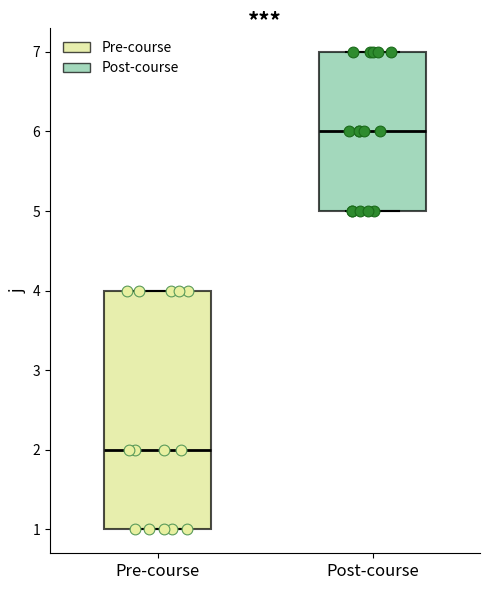

Where is the lower edge of the box for Post-course on the y-axis? The values are not printed on the chart, so give them approximately, as read against the axis.

5